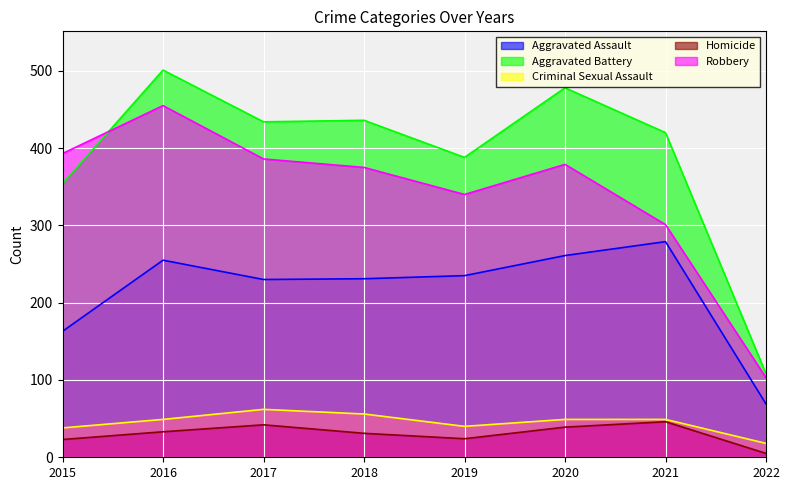

True or false: Aggravated Assault has more than 0 interior local peaks.

True